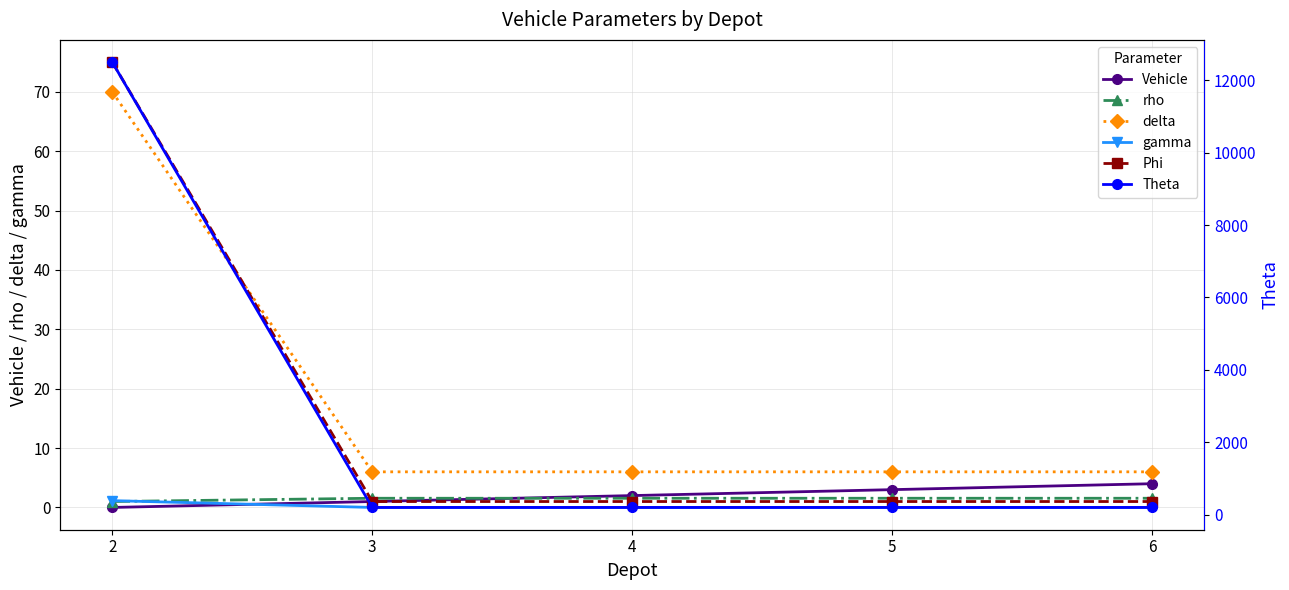

Is it true that Phi equals 0.6 at 4?

False